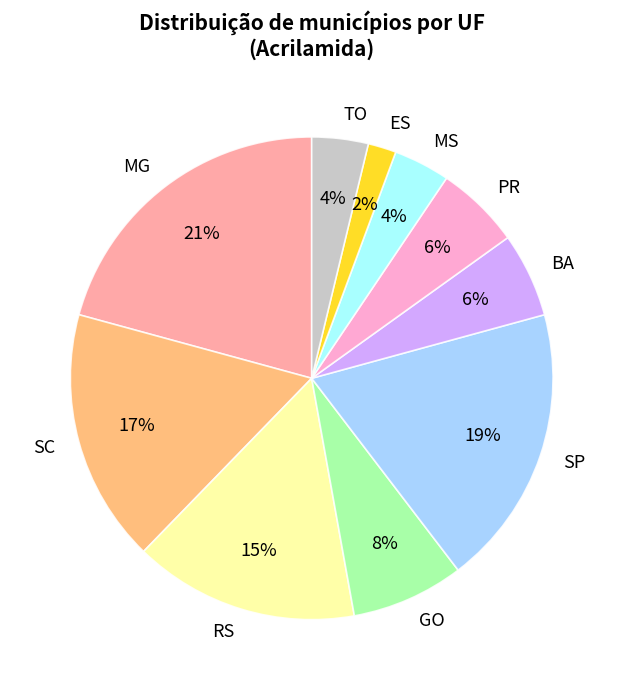

Combined, do MG and PR account for over 50%?

No